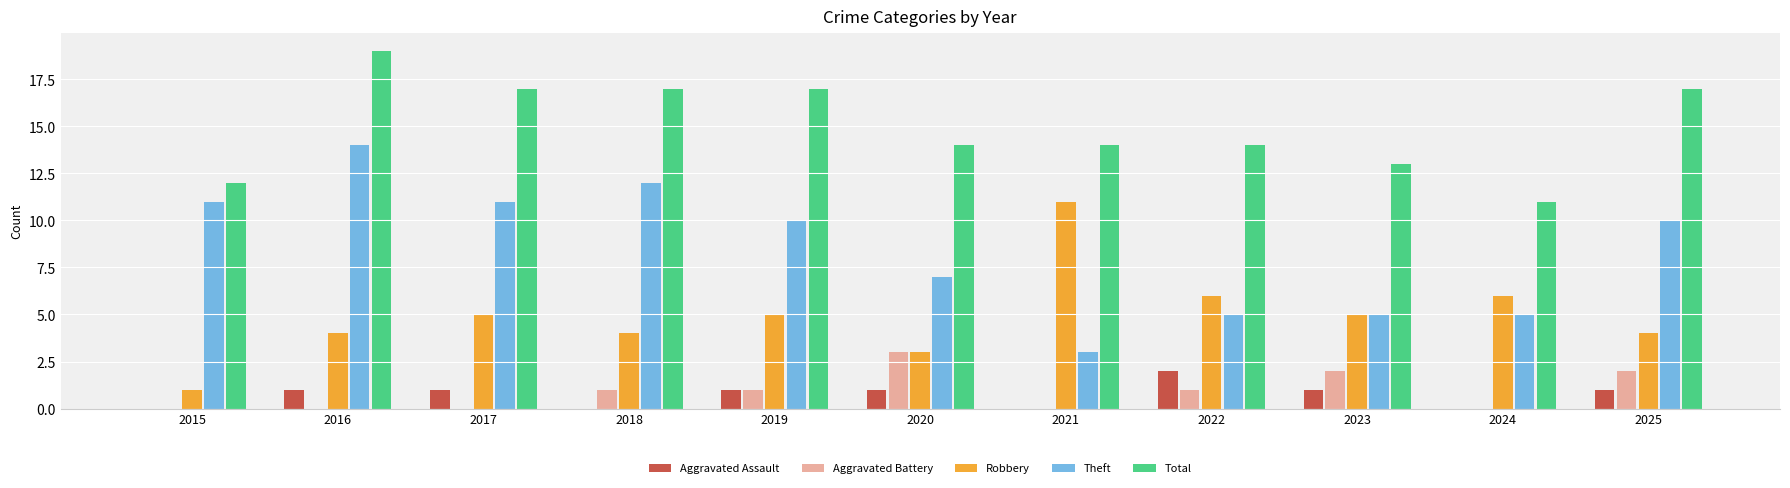

Reading left to right, transcribe all the data shown in this chart.

Aggravated Assault: 0	1	1	0	1	1	0	2	1	0	1
Aggravated Battery: 0	0	0	1	1	3	0	1	2	0	2
Robbery: 1	4	5	4	5	3	11	6	5	6	4
Theft: 11	14	11	12	10	7	3	5	5	5	10
Total: 12	19	17	17	17	14	14	14	13	11	17